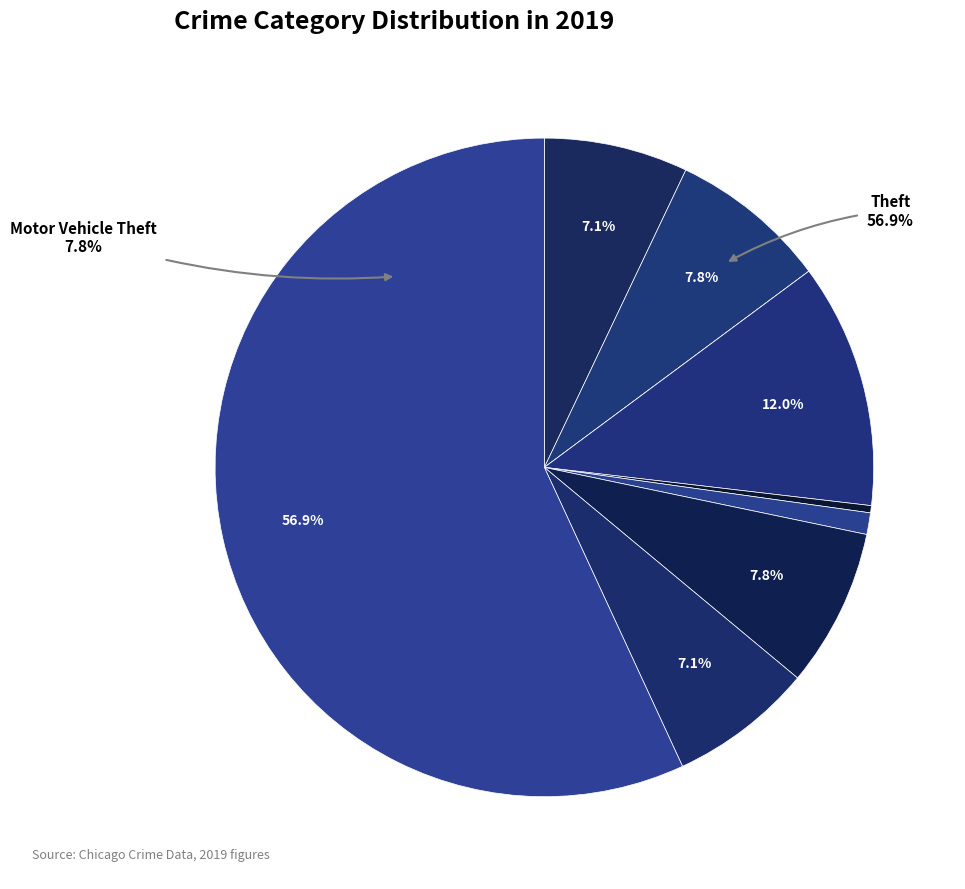

Does Aggravated Battery account for over 50% of the chart?

No